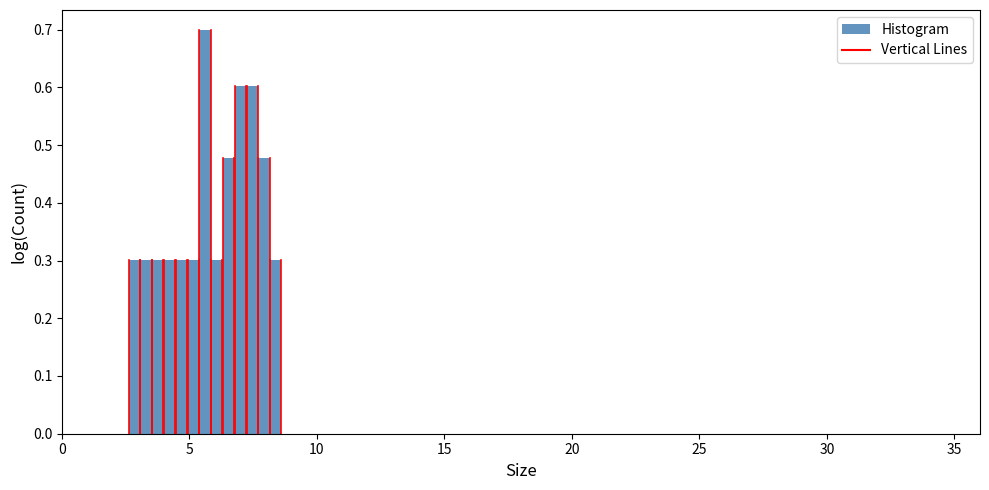

Around what value on the x-axis is the tallest bar? Give the approximate position of its centre, as read against the axis.

5.5